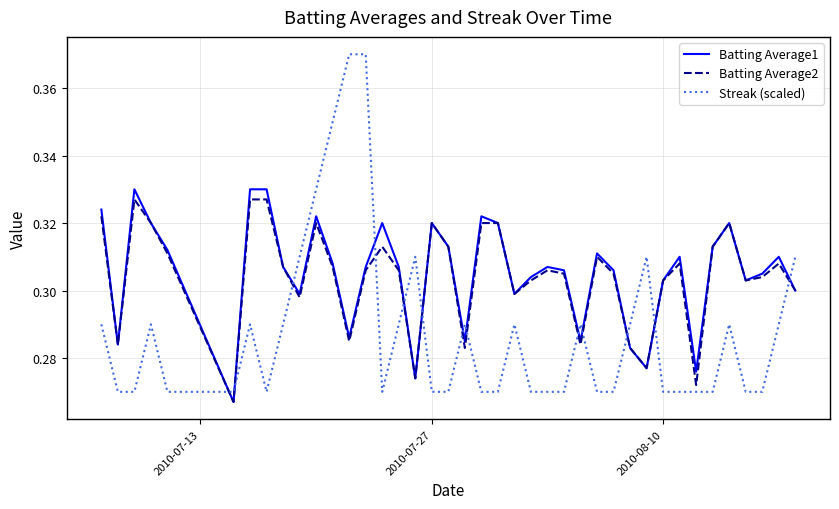

True or false: Streak (scaled) and Batting Average1 cross at least once.

True